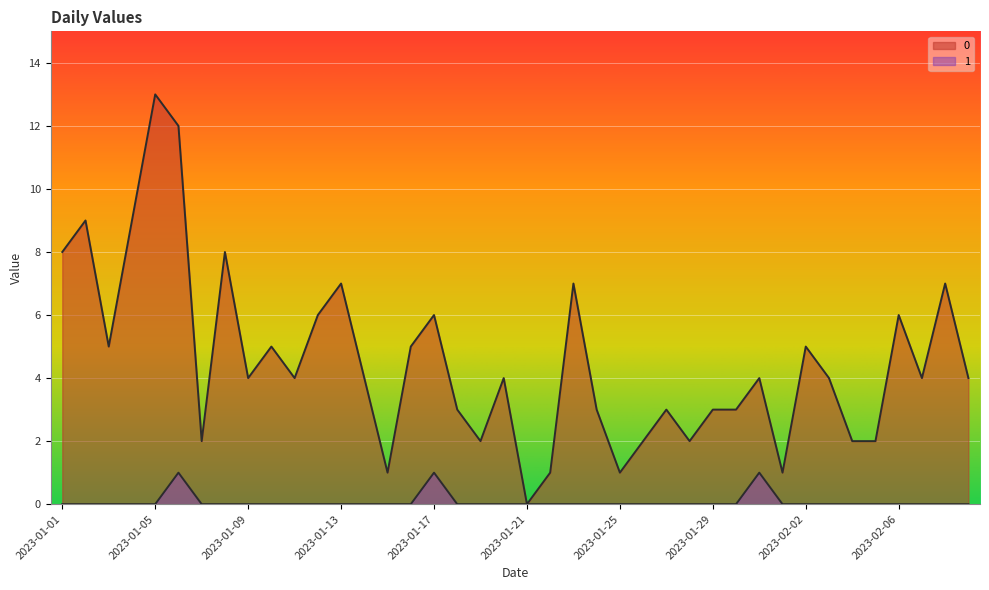

Is it true that 0 equals 21 at 2023-01-05?

False